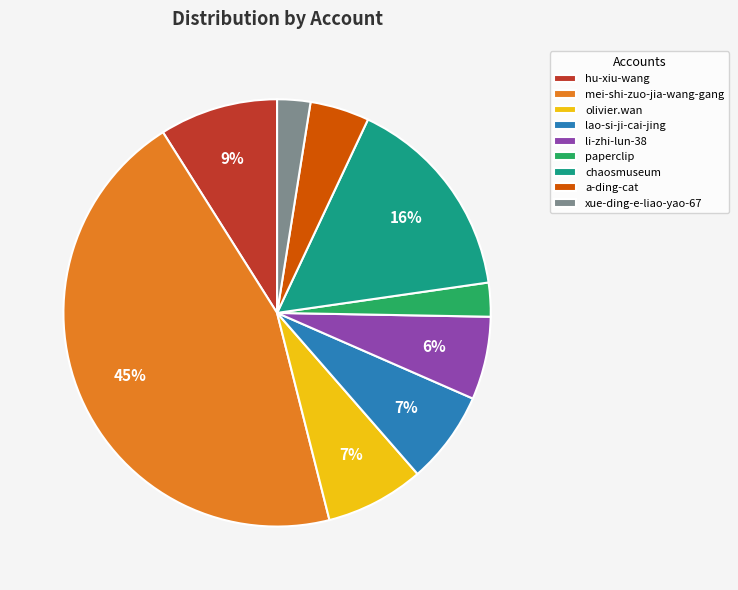

Which slice is the largest?

mei-shi-zuo-jia-wang-gang